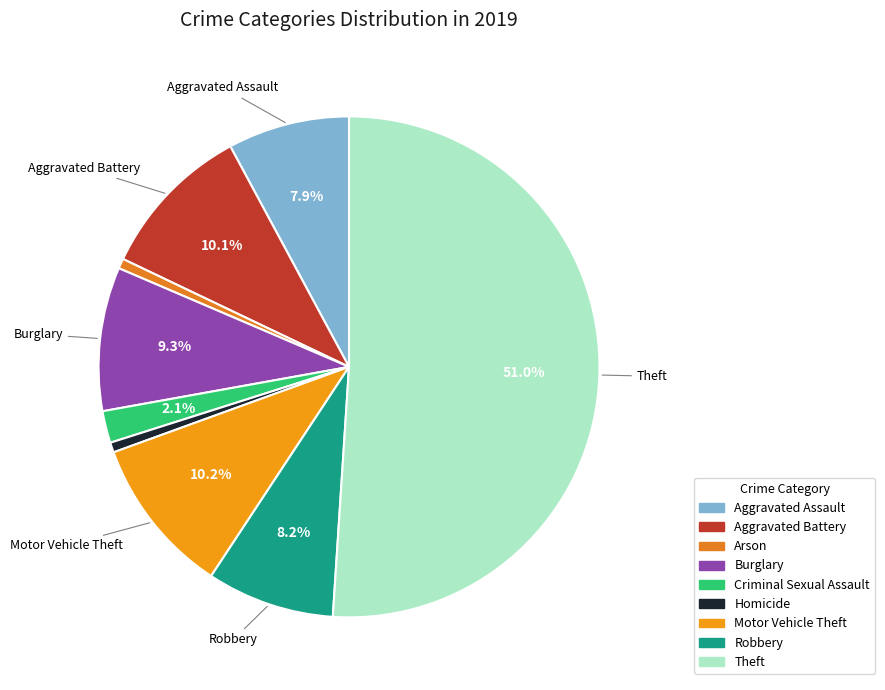

What is the smallest slice in the pie chart?

Arson